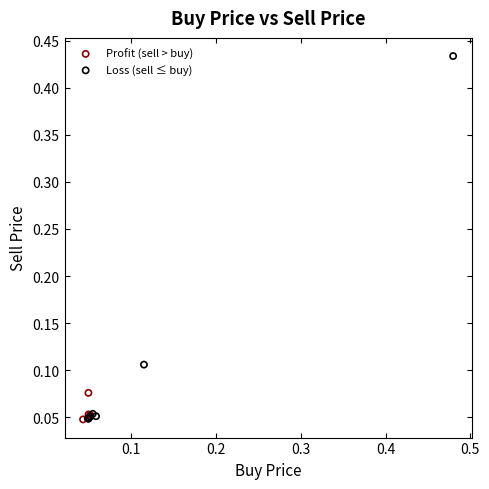

Which series has the widest spread of Y values?

Loss (sell ≤ buy)